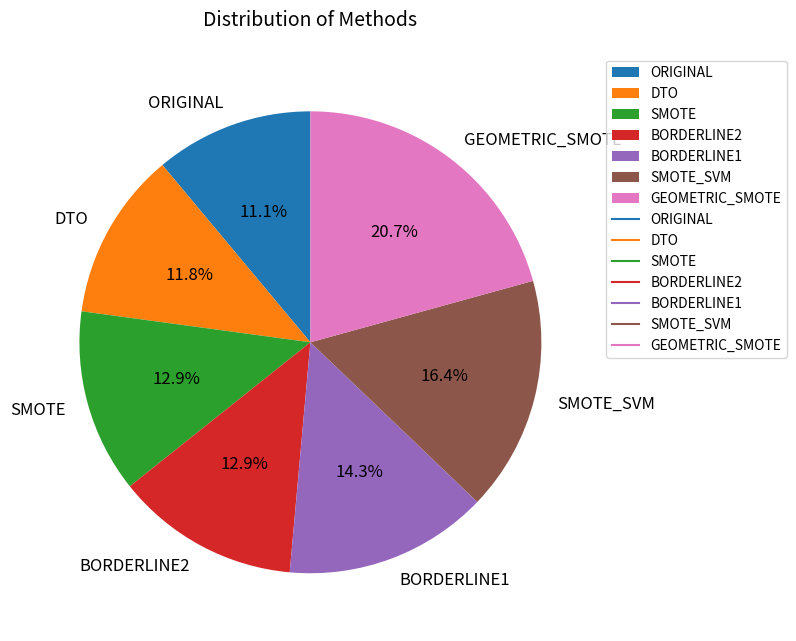

The SMOTE_SVM slice represents 16% of the pie. True or false?

True